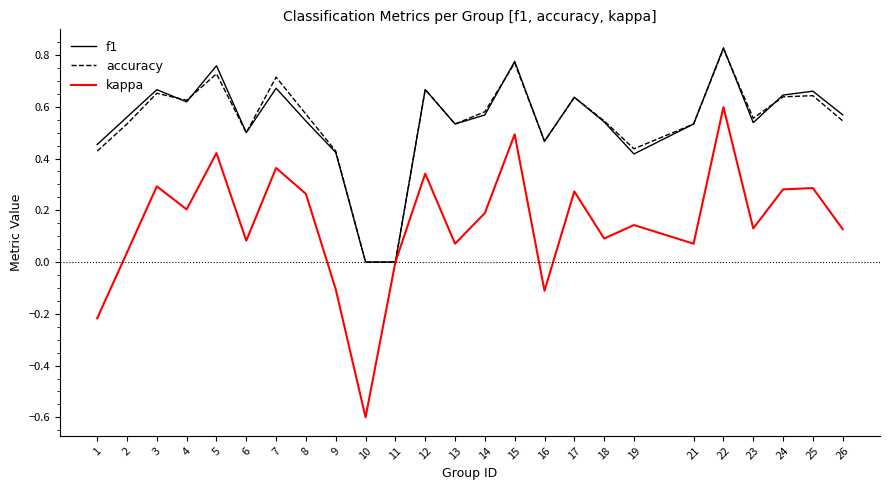

Is it true that kappa equals 0.2 at 24?

False